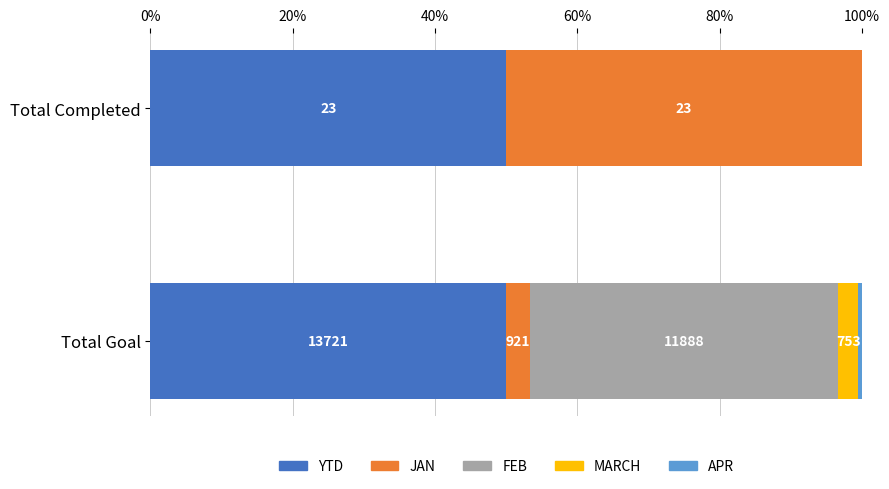

How many bars are there in total?

10